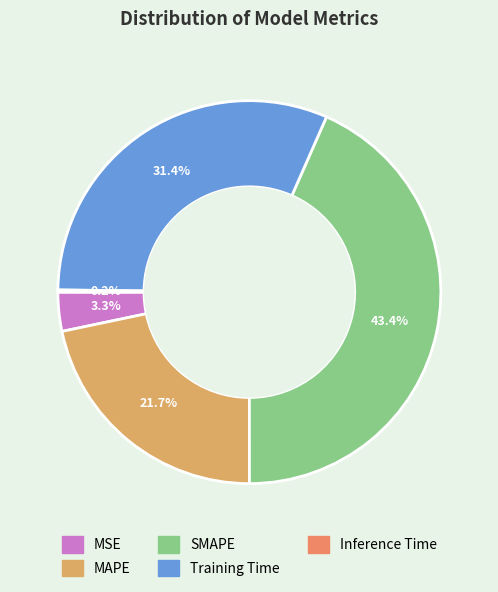

True or false: Training Time accounts for 31% of the total.

True